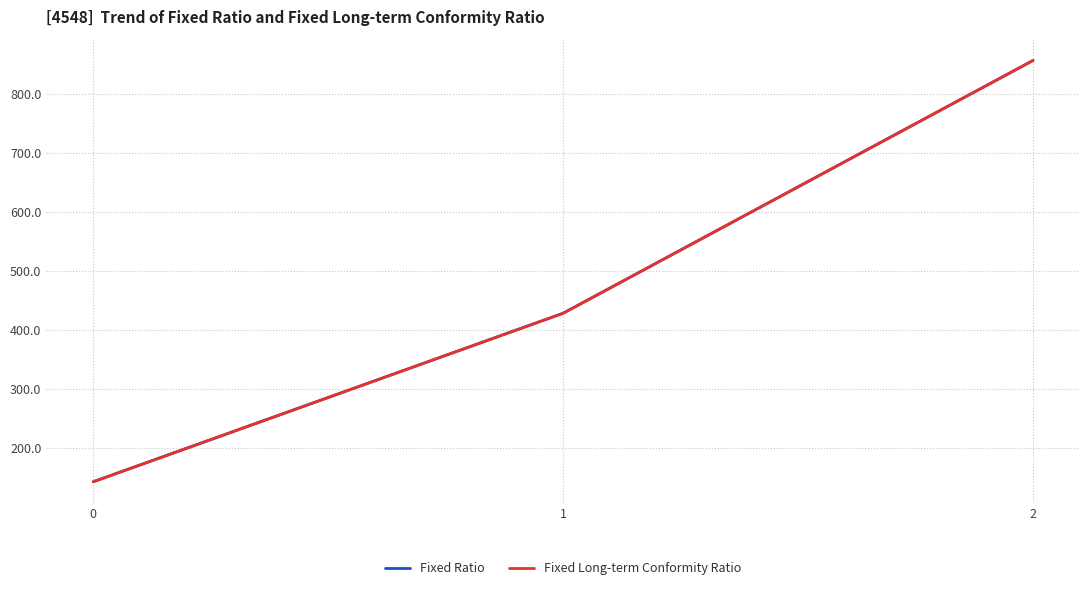

Reading left to right, list all the values displayed in this chart.

Fixed Ratio: 142.9	428.6	857.1
Fixed Long-term Conformity Ratio: 142.9	428.6	857.1